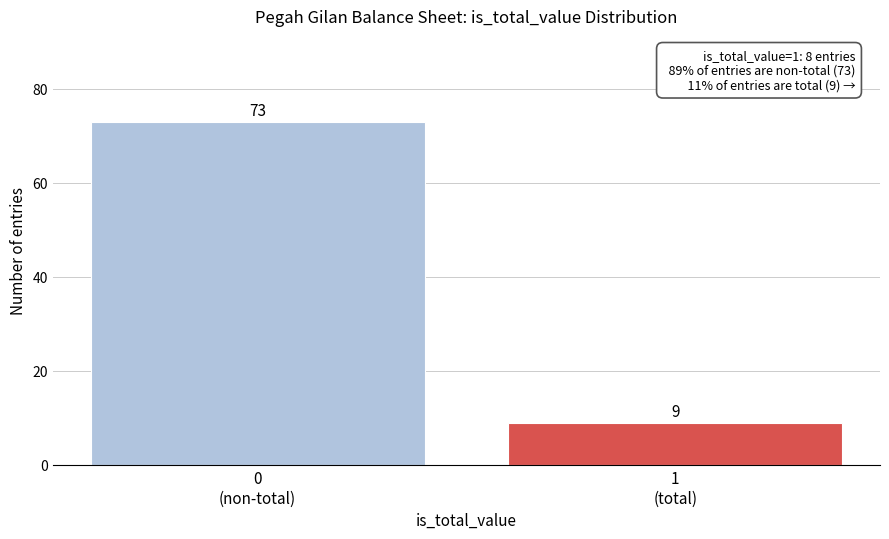

Reading left to right, extract all data points from this chart.

73	9